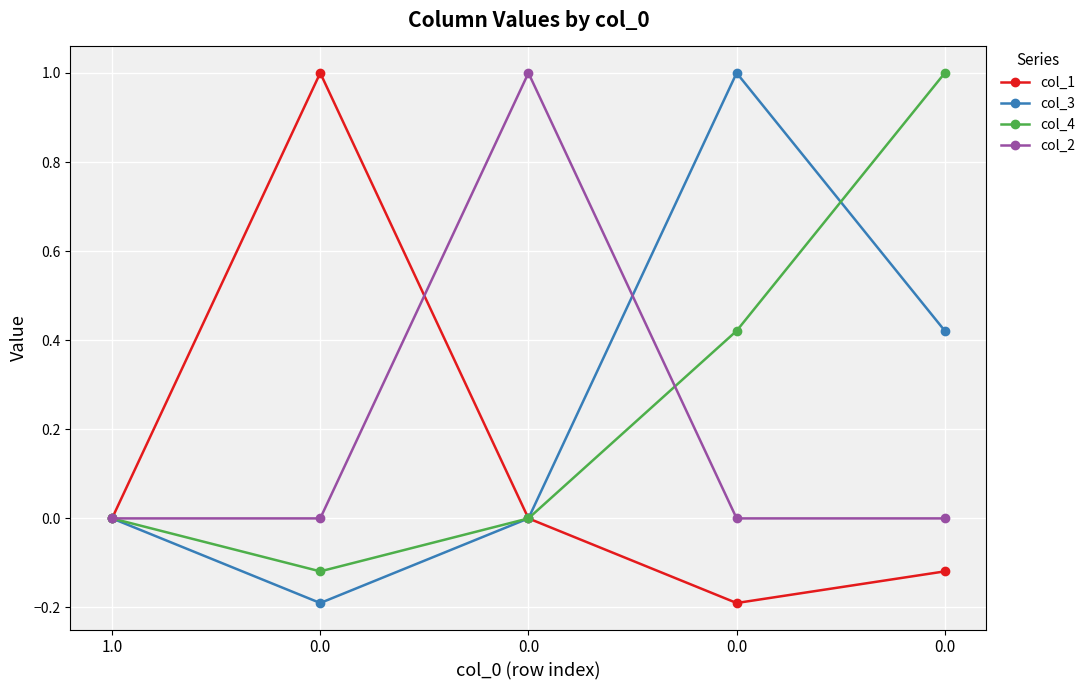

Rank the categories by col_4 value from highest to lowest.

0.0, 0.0, 1.0, 0.0, 0.0